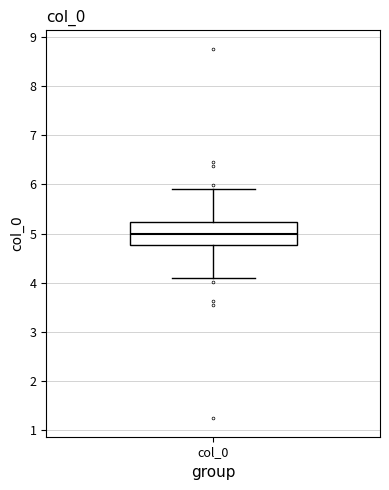

Where is the upper edge of the box for col_0 on the y-axis? The values are not printed on the chart, so give them approximately, as read against the axis.

5.2